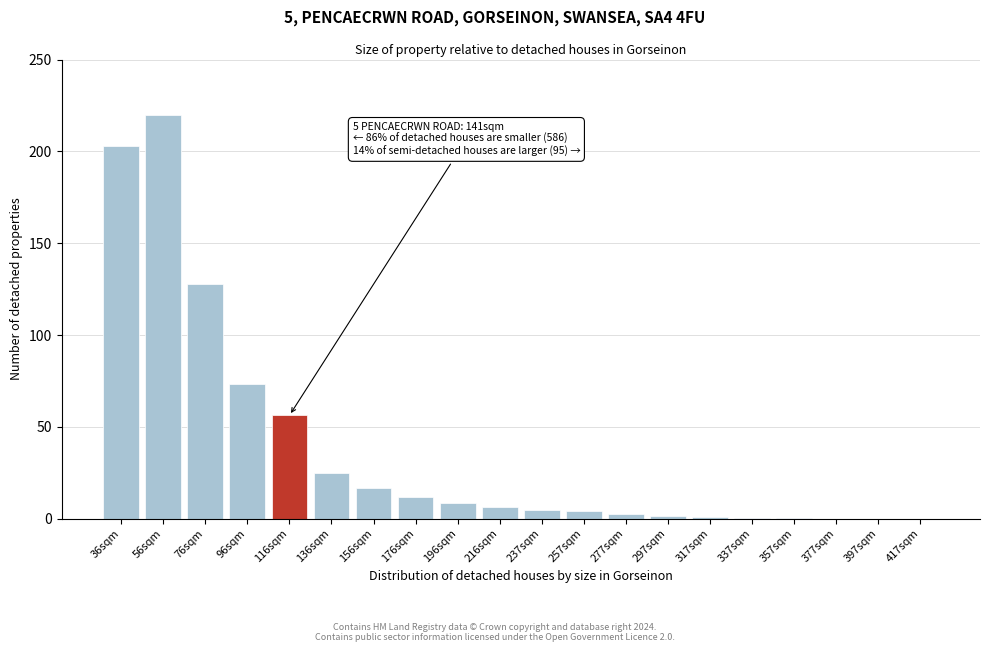

Which label corresponds to the largest value in the chart?

56sqm